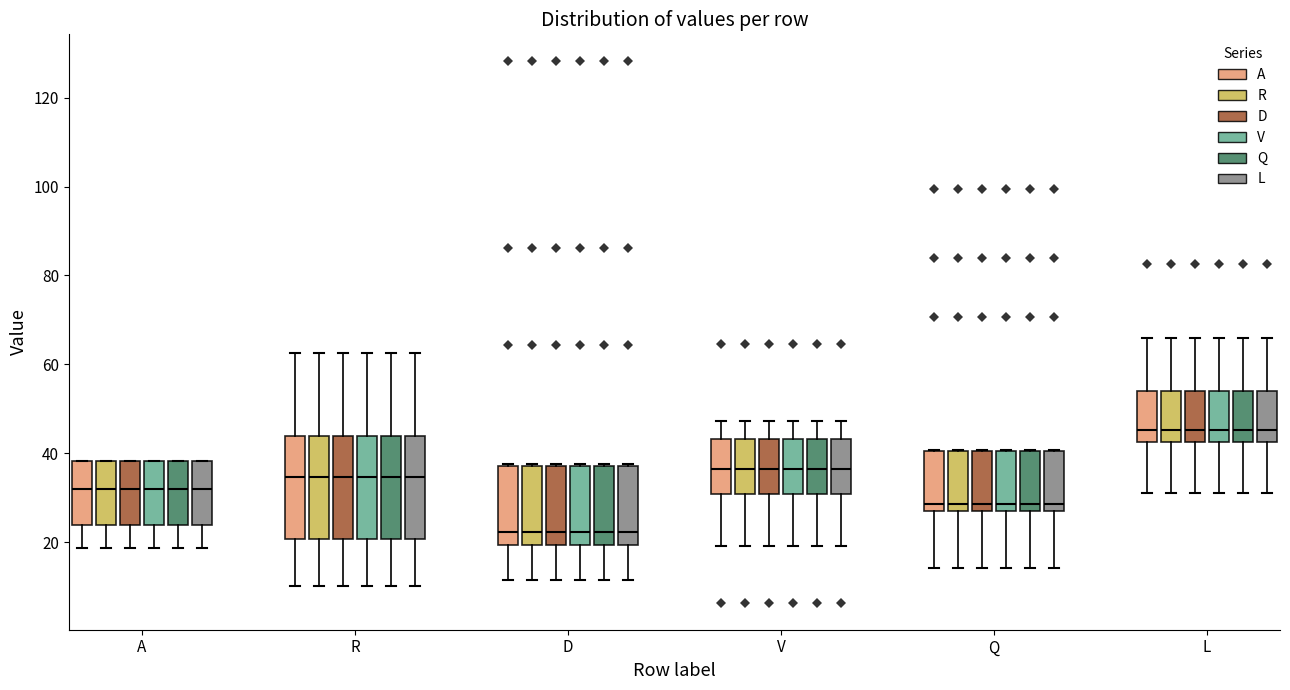

Reading left to right, transcribe this box plot: for each box, give where its median line is, the range the box spans, and where its two whiskers end, as read against the y-axis. The values are not printed on the chart, so give them approximately, as read against the axis.

A (A): median 32, box 24 to 38, whiskers 18 to 38
A (R): median 32, box 24 to 38, whiskers 18 to 38
A (D): median 32, box 24 to 38, whiskers 18 to 38
A (V): median 32, box 24 to 38, whiskers 18 to 38
A (Q): median 32, box 24 to 38, whiskers 18 to 38
A (L): median 32, box 24 to 38, whiskers 18 to 38
R (A): median 34, box 20 to 44, whiskers 10 to 62
R (R): median 34, box 20 to 44, whiskers 10 to 62
R (D): median 34, box 20 to 44, whiskers 10 to 62
R (V): median 34, box 20 to 44, whiskers 10 to 62
R (Q): median 34, box 20 to 44, whiskers 10 to 62
R (L): median 34, box 20 to 44, whiskers 10 to 62
D (A): median 22, box 20 to 38, whiskers 12 to 38
D (R): median 22, box 20 to 38, whiskers 12 to 38
D (D): median 22, box 20 to 38, whiskers 12 to 38
D (V): median 22, box 20 to 38, whiskers 12 to 38
D (Q): median 22, box 20 to 38, whiskers 12 to 38
D (L): median 22, box 20 to 38, whiskers 12 to 38
V (A): median 36, box 30 to 44, whiskers 20 to 48
V (R): median 36, box 30 to 44, whiskers 20 to 48
V (D): median 36, box 30 to 44, whiskers 20 to 48
V (V): median 36, box 30 to 44, whiskers 20 to 48
V (Q): median 36, box 30 to 44, whiskers 20 to 48
V (L): median 36, box 30 to 44, whiskers 20 to 48
Q (A): median 28, box 26 to 40, whiskers 14 to 40
Q (R): median 28, box 26 to 40, whiskers 14 to 40
Q (D): median 28, box 26 to 40, whiskers 14 to 40
Q (V): median 28, box 26 to 40, whiskers 14 to 40
Q (Q): median 28, box 26 to 40, whiskers 14 to 40
Q (L): median 28, box 26 to 40, whiskers 14 to 40
L (A): median 46, box 42 to 54, whiskers 32 to 66
L (R): median 46, box 42 to 54, whiskers 32 to 66
L (D): median 46, box 42 to 54, whiskers 32 to 66
L (V): median 46, box 42 to 54, whiskers 32 to 66
L (Q): median 46, box 42 to 54, whiskers 32 to 66
L (L): median 46, box 42 to 54, whiskers 32 to 66